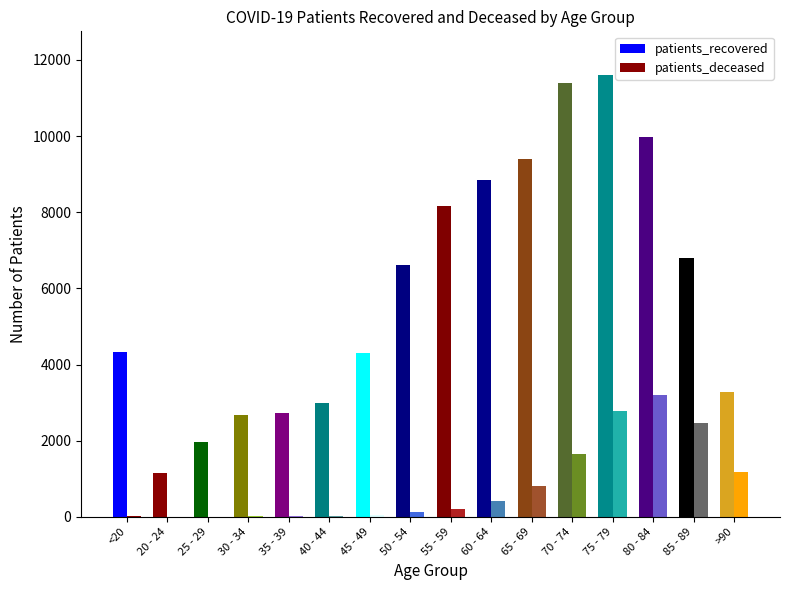

Where does the patients_recovered series first go above 6614?

55 - 59